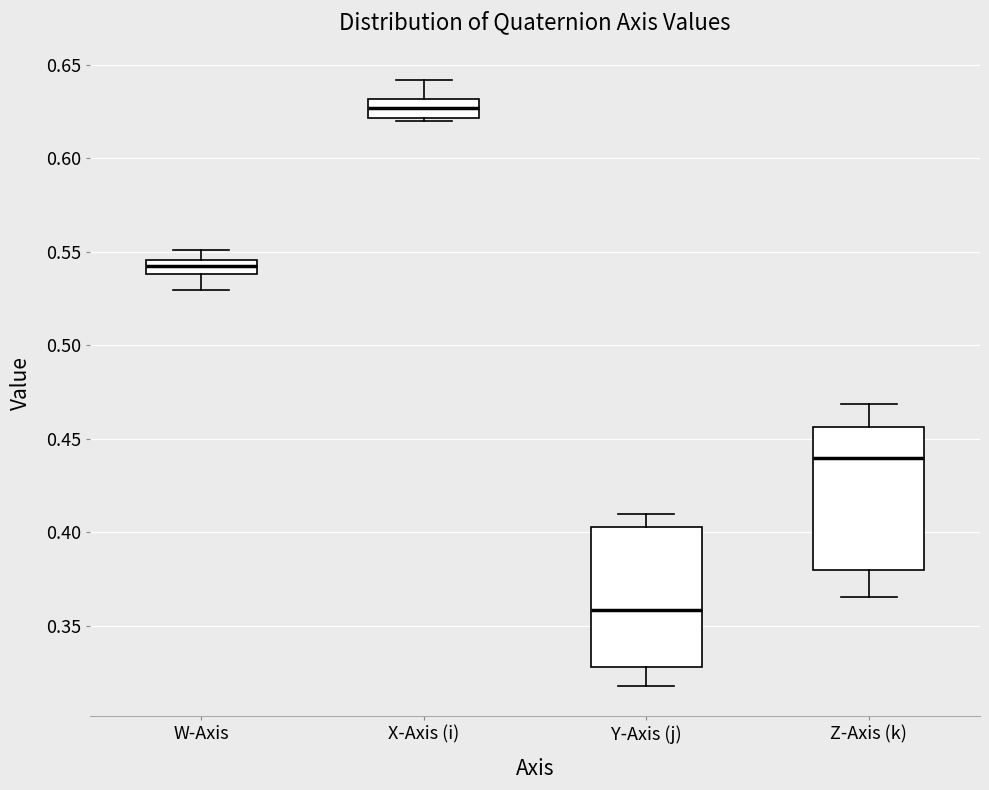

Which box's median line is the lowest?

Y-Axis (j)